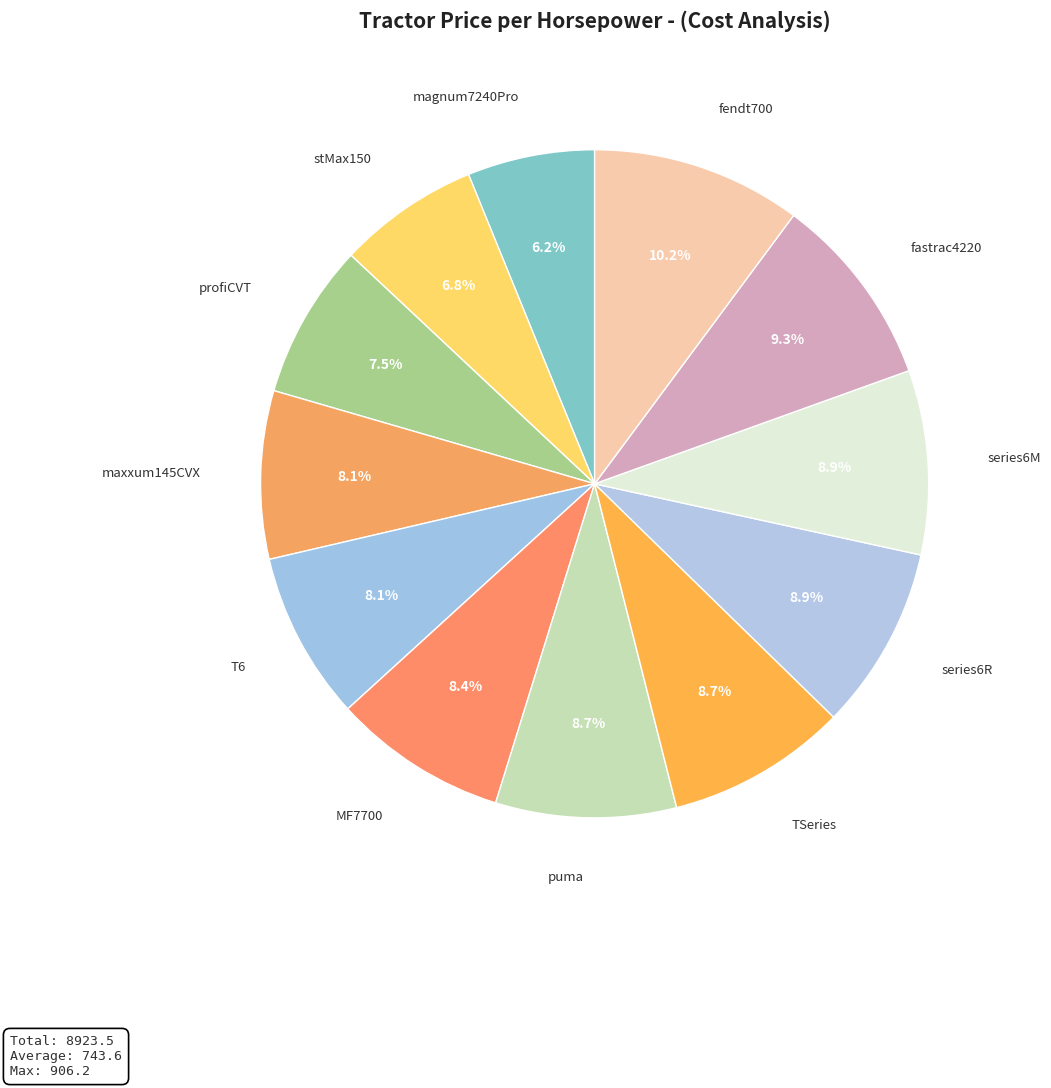

How many slices are in this pie chart?

12